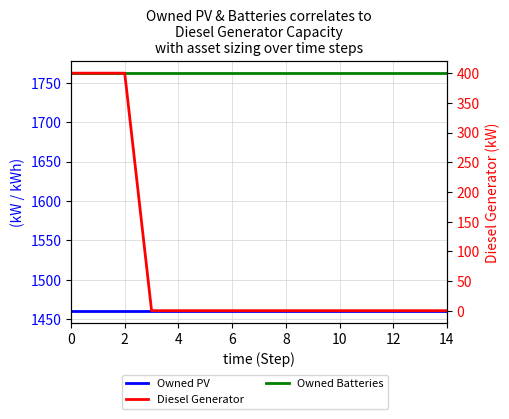

Reading right to left, what are all the values shown in this chart?

Owned PV: 1461	1461	1461	1461	1461	1461	1461	1461	1461	1461	1461	1461	1461	1461	1461
Owned Batteries: 1762	1762	1762	1762	1762	1762	1762	1762	1762	1762	1762	1762	1762	1762	1762
Diesel Generator: 0	0	0	0	0	0	0	0	0	0	0	0	400	400	400